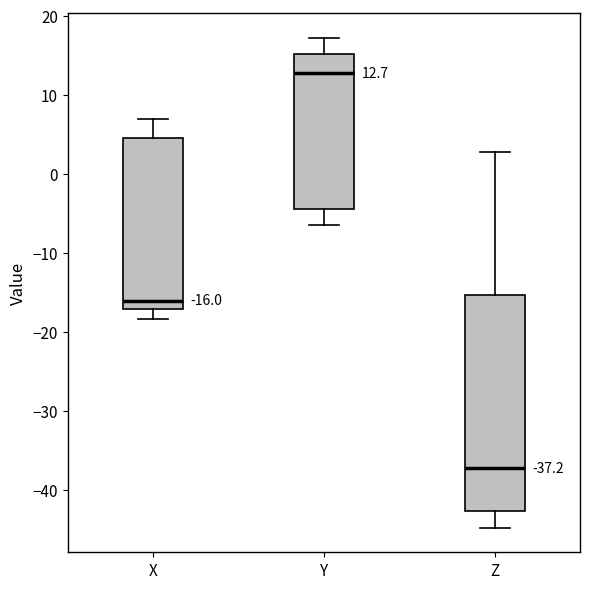

Which box has the highest median line?

Y